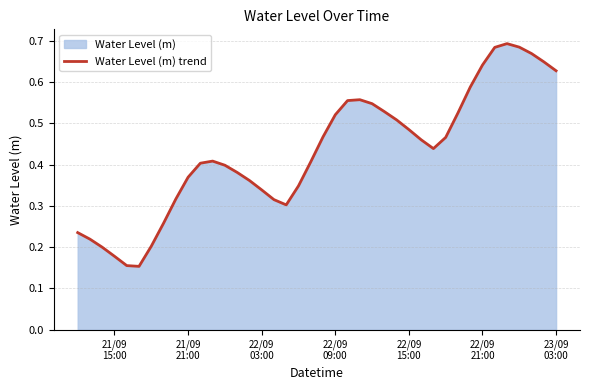

Does the chart have visible grid lines?

Yes